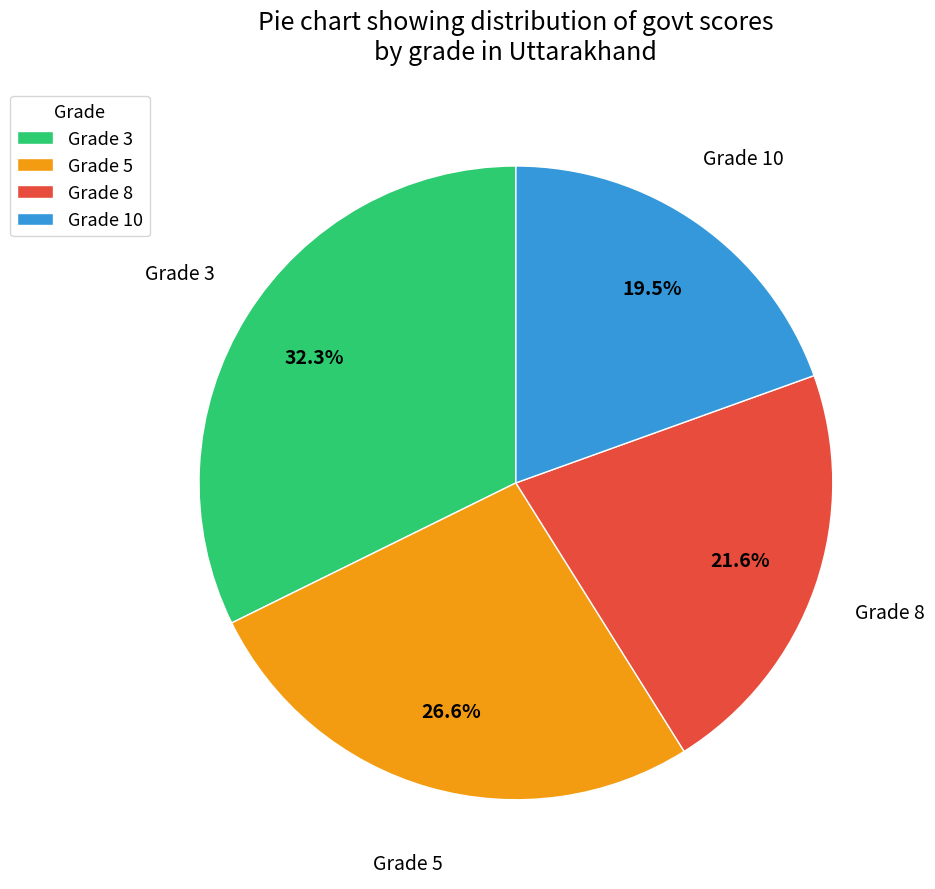

Is there a majority slice in this chart?

No